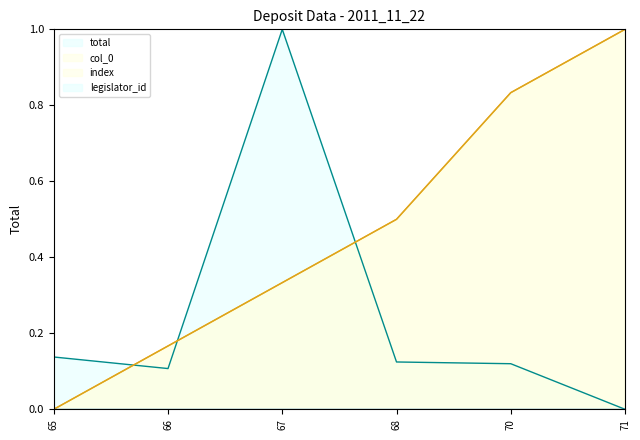

At which label is total closest to 0?

71